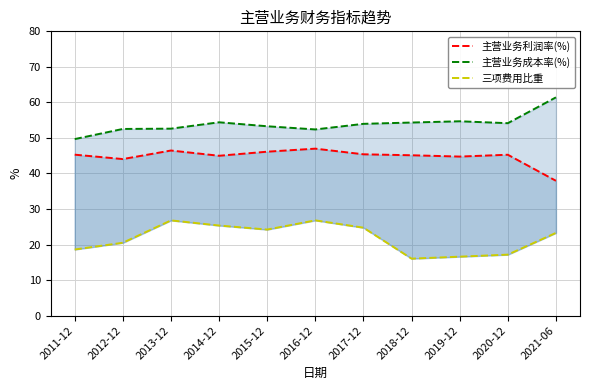

Reading left to right, what are all the values shown in this chart?

主营业务利润率(%): 45.3	44.1	46.5	45.0	46.1	47.0	45.4	45.1	44.8	45.3	37.9
主营业务成本率(%): 49.7	52.5	52.6	54.4	53.3	52.4	54.0	54.3	54.7	54.2	61.4
三项费用比重: 18.6	20.5	26.8	25.4	24.2	26.8	24.8	16.0	16.6	17.2	23.3